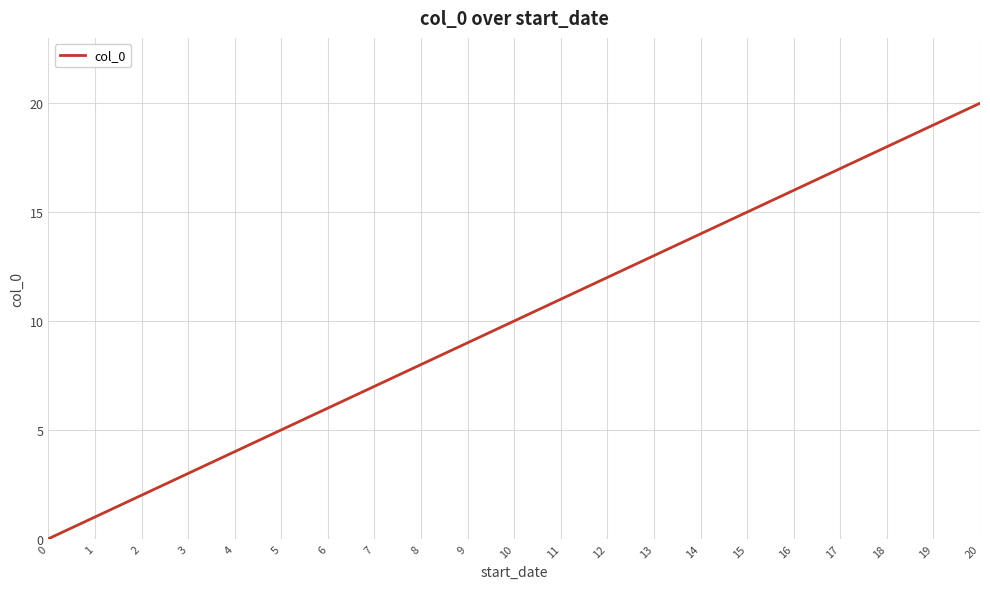

What is the sum of all values?

210